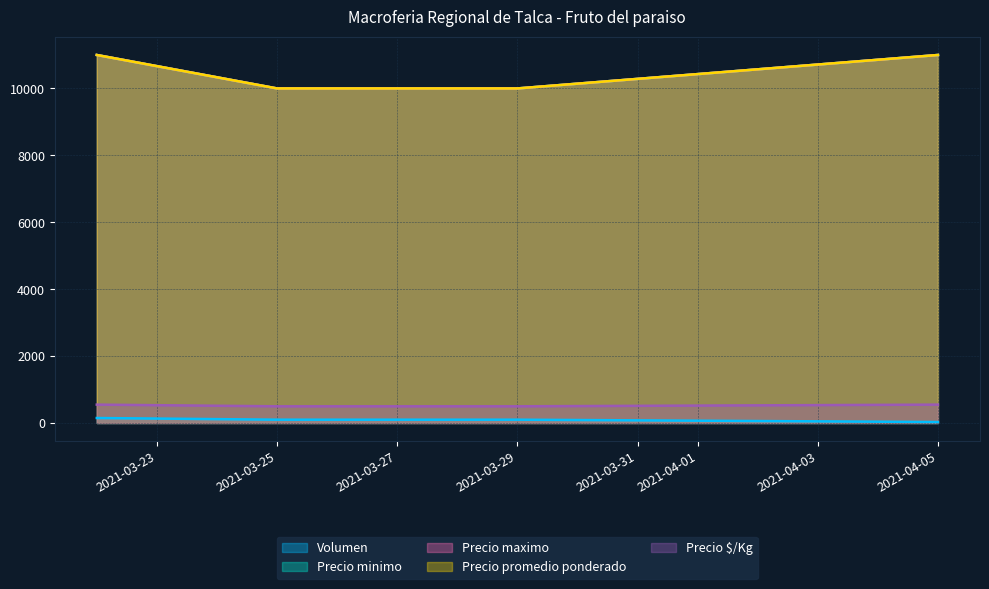

Is it true that Precio minimo equals 16713 at 2021-03-25?

False